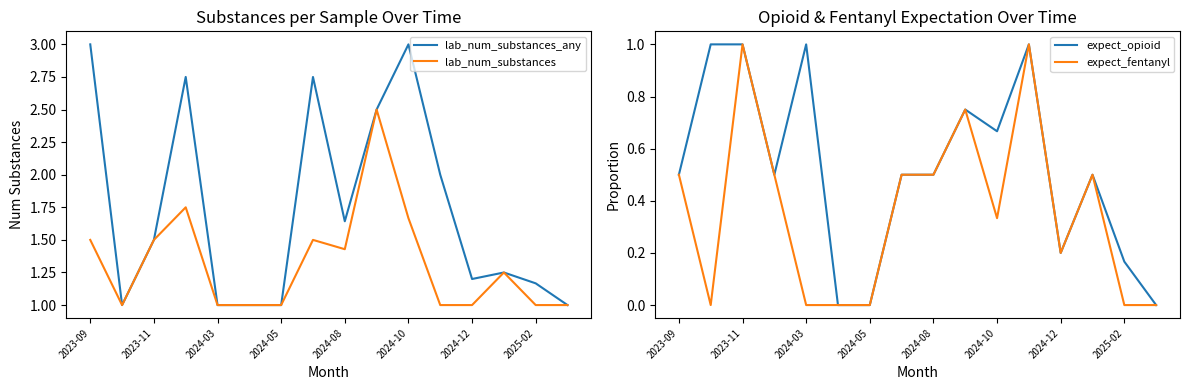

True or false: lab_num_substances_any has a value of 4.8 at 2024-10.

False